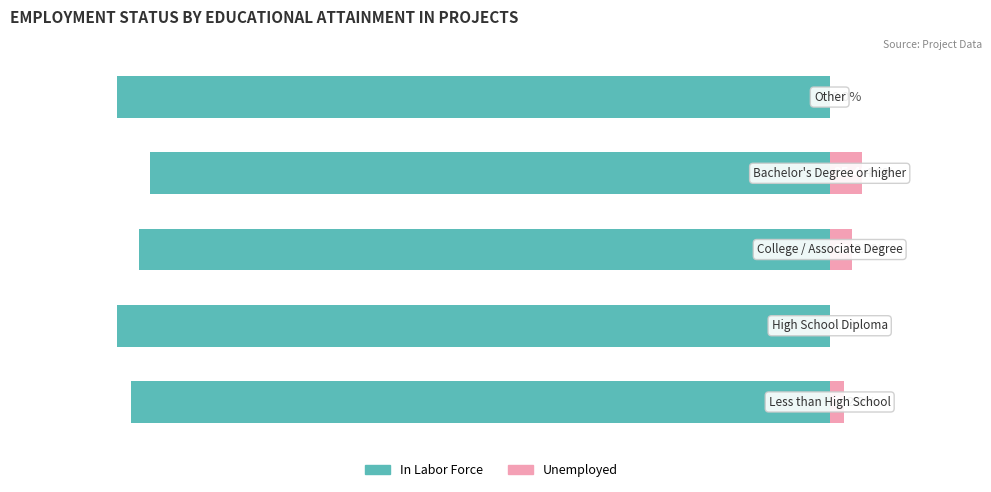

The In Labor Force series shows -131.6 at 2. True or false?

False